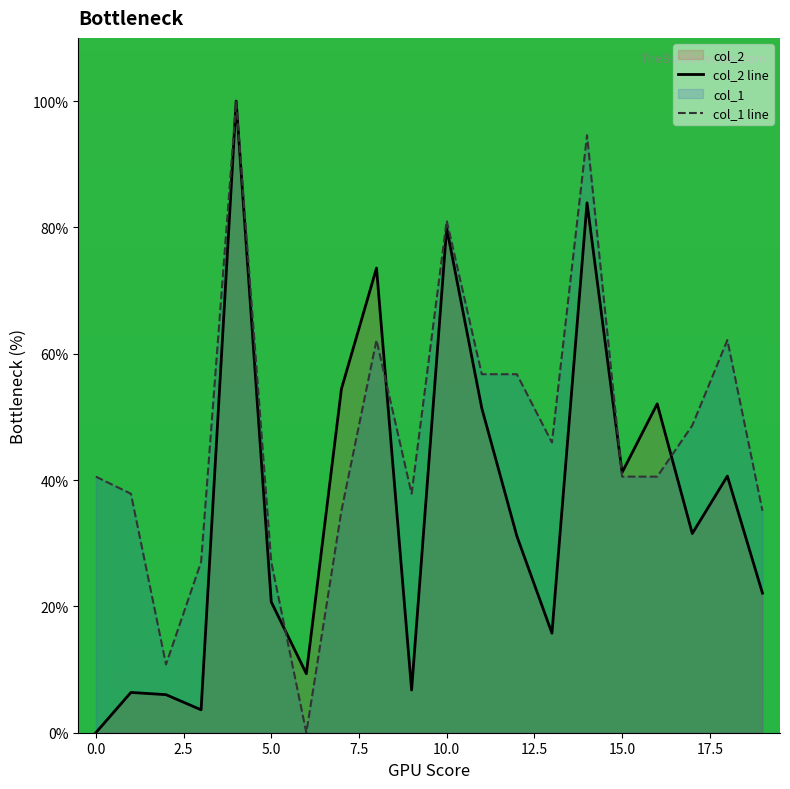

Which series has the largest total across all categories?

col_1 line